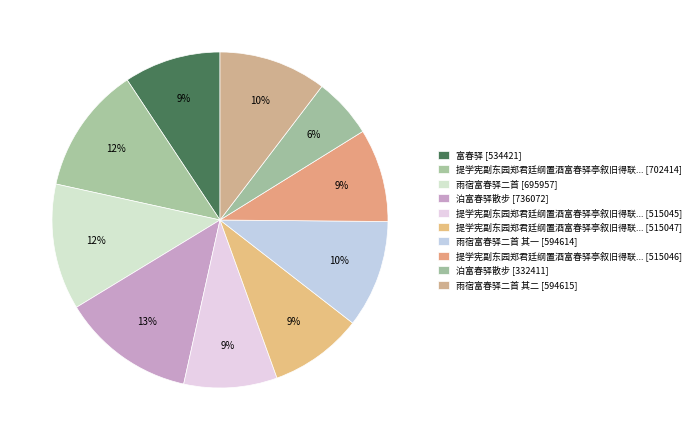

Count the number of slices in the pie.

10